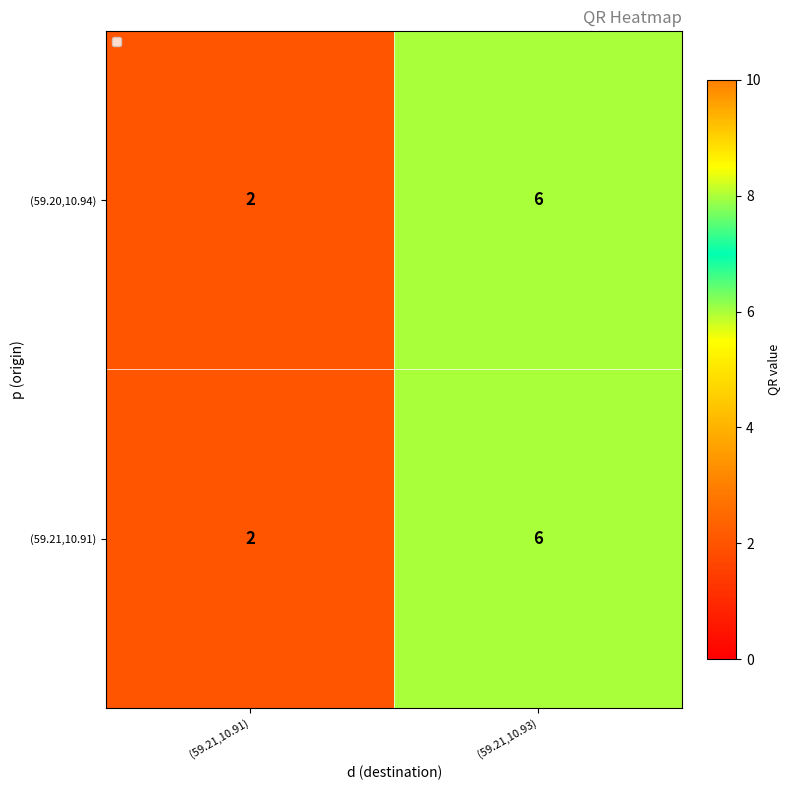

At which label is (59.21,10.91) closest to 4?

(59.21,10.91)